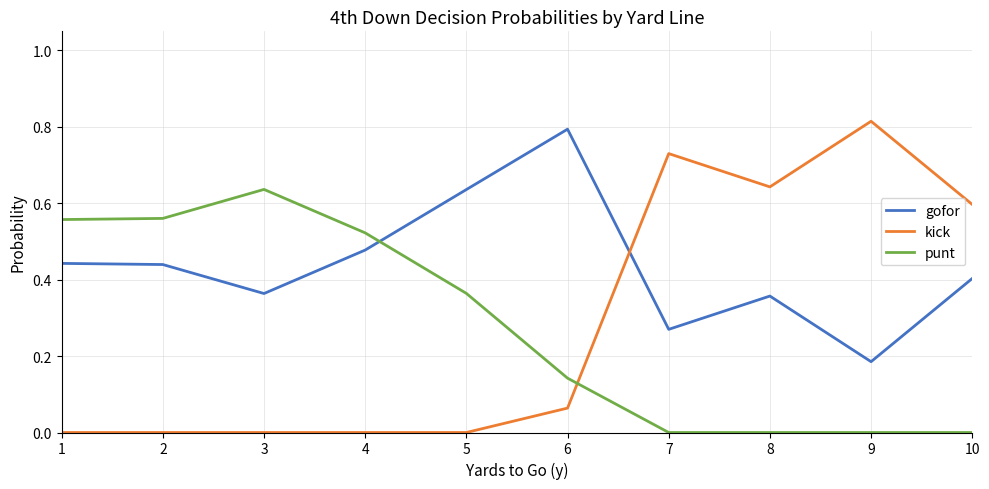

How many times do punt and kick cross each other?

1